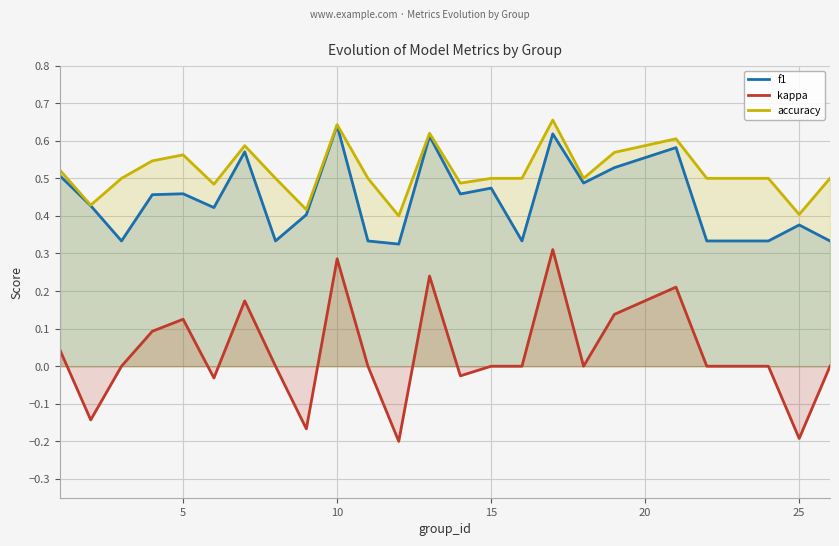

True or false: kappa and f1 cross at least once.

False